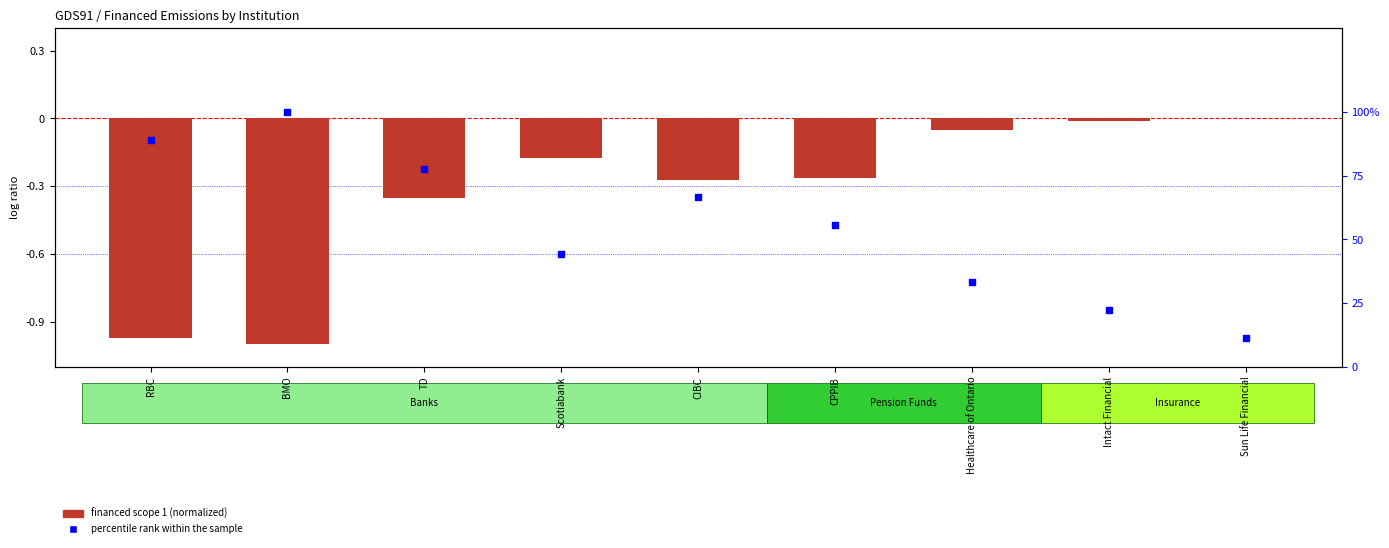

What is the total value across all series at CPPIB?

55.3